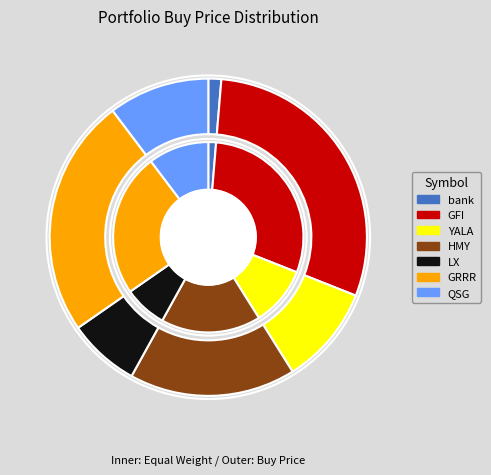

To the nearest percent, what is the difference between the largest and smallest slice percentages?

28%